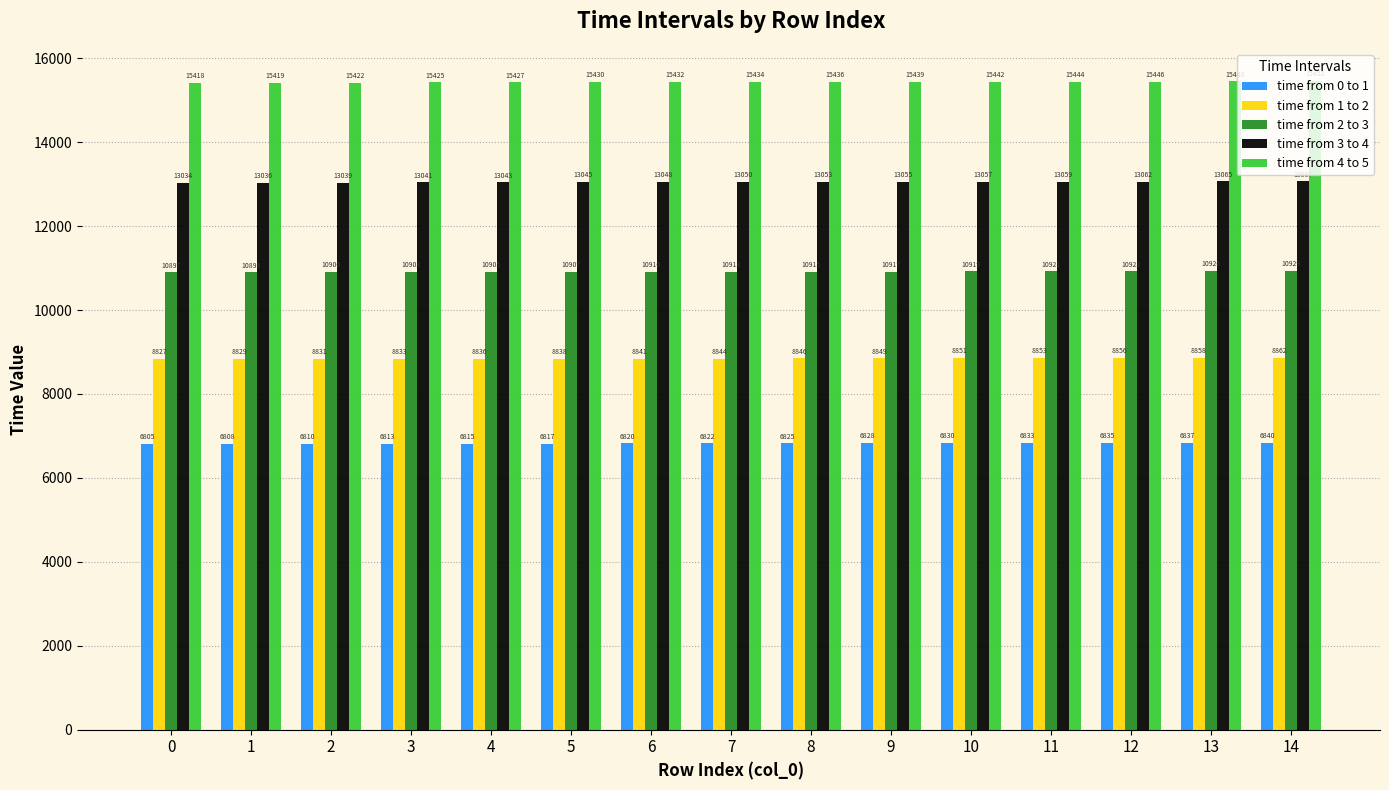

At how many categories does at least one series exceed 13702?

15